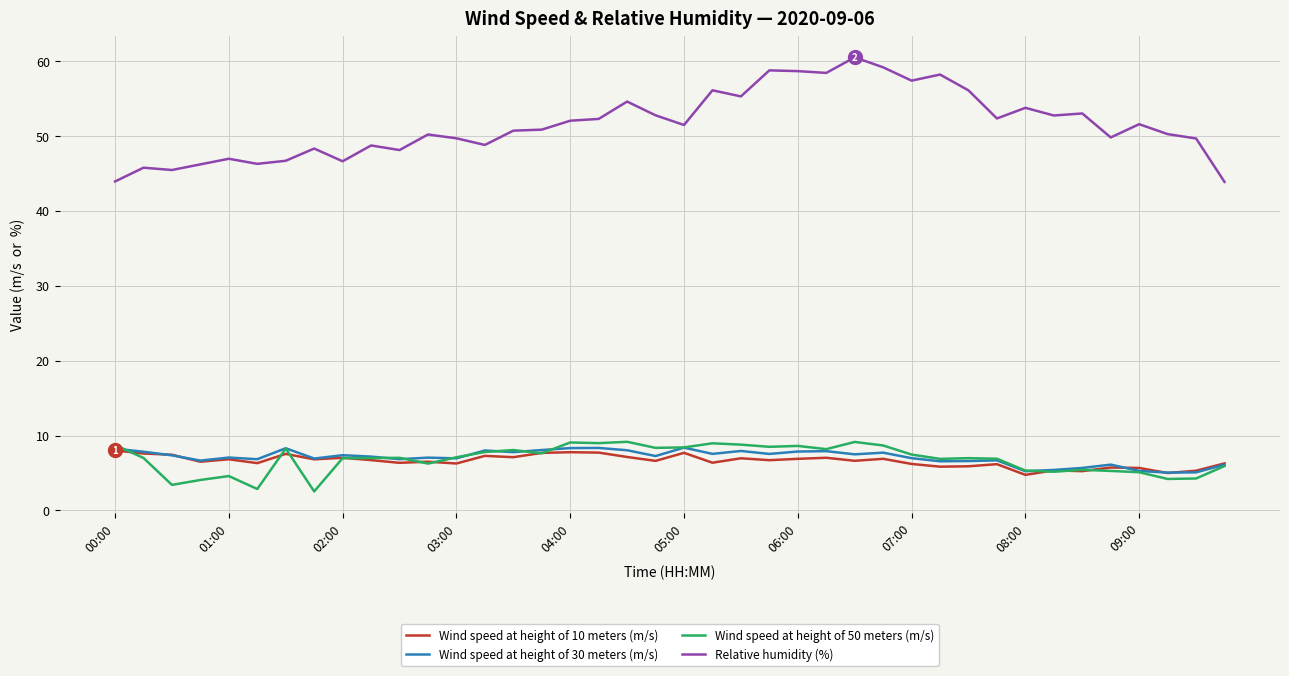

How many distinct data groups are displayed?

4